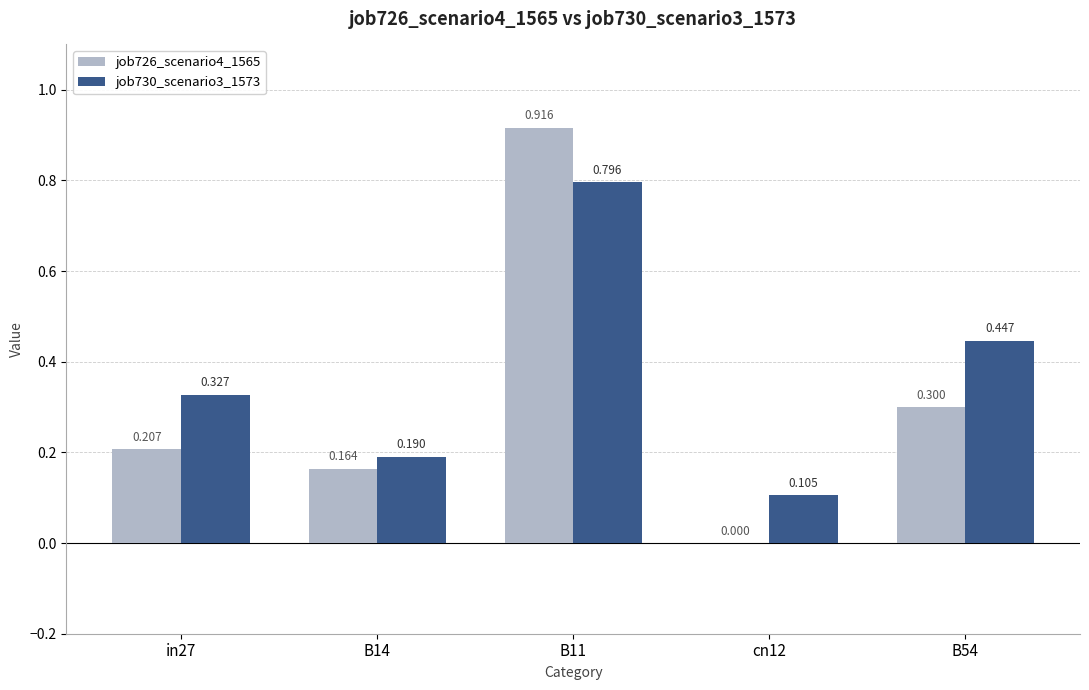

How many groups of bars are there?

5